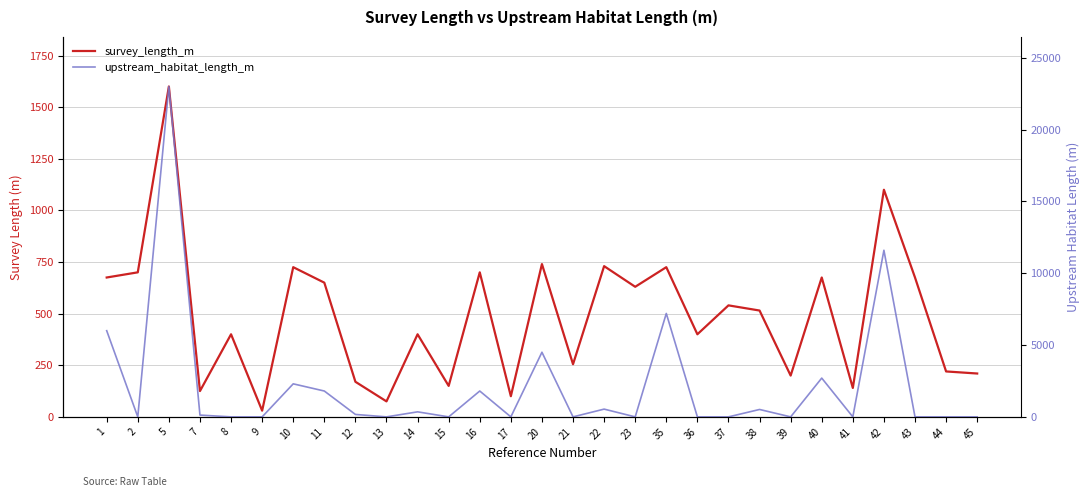

How many distinct data groups are displayed?

2